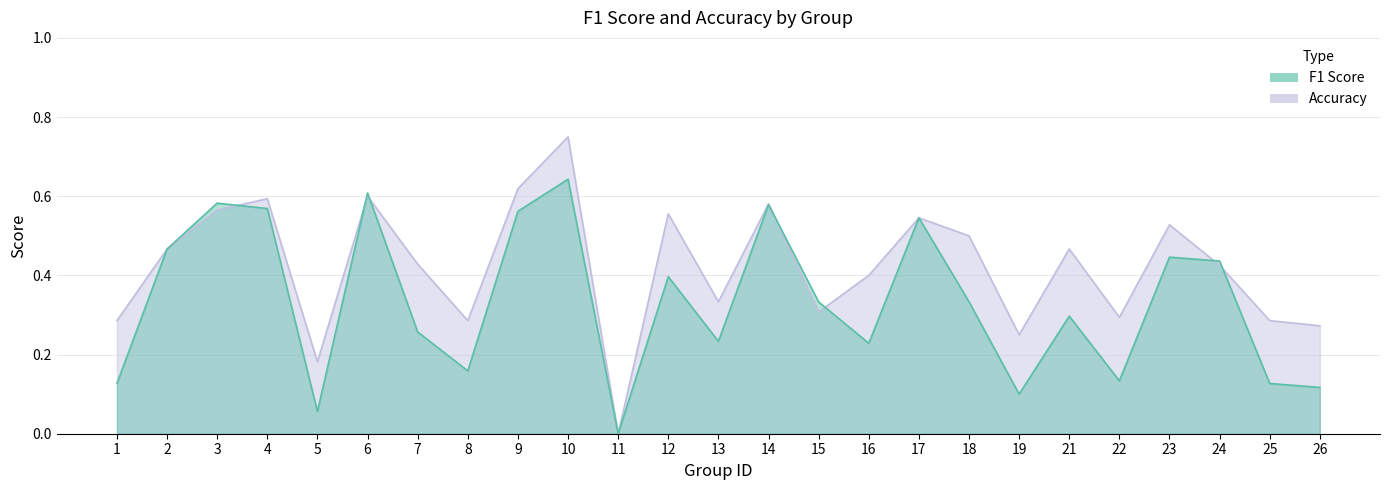

At which label is accuracy closest to 0?

11